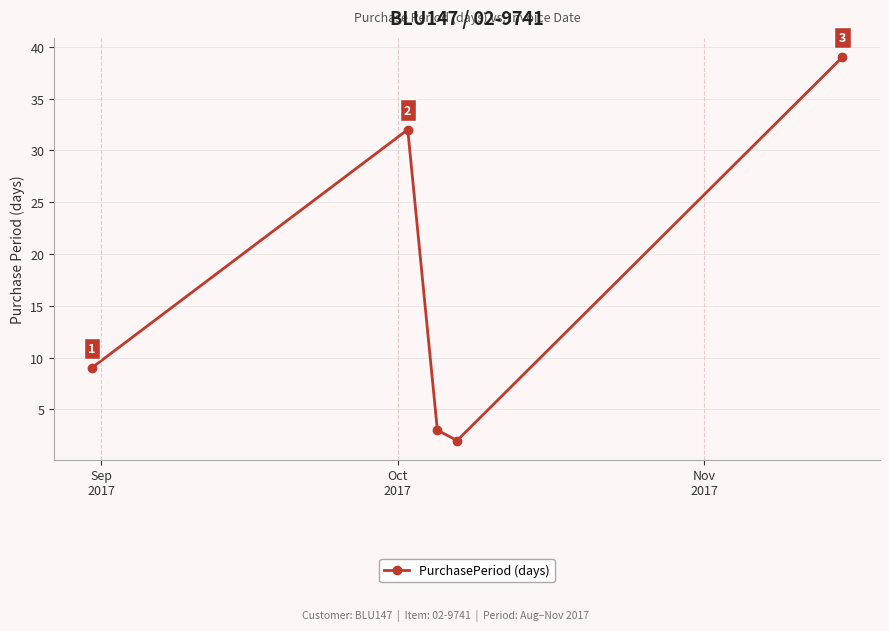

How many values are below 9?

2